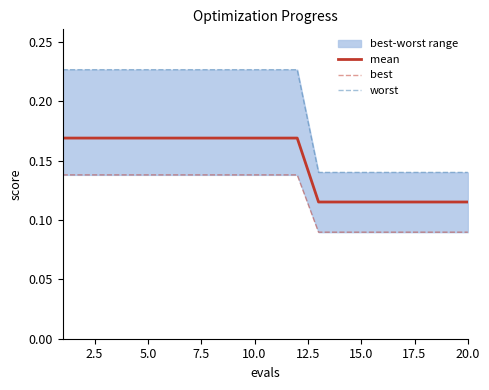

What is the value of the best point at the 13th from the left?

0.1